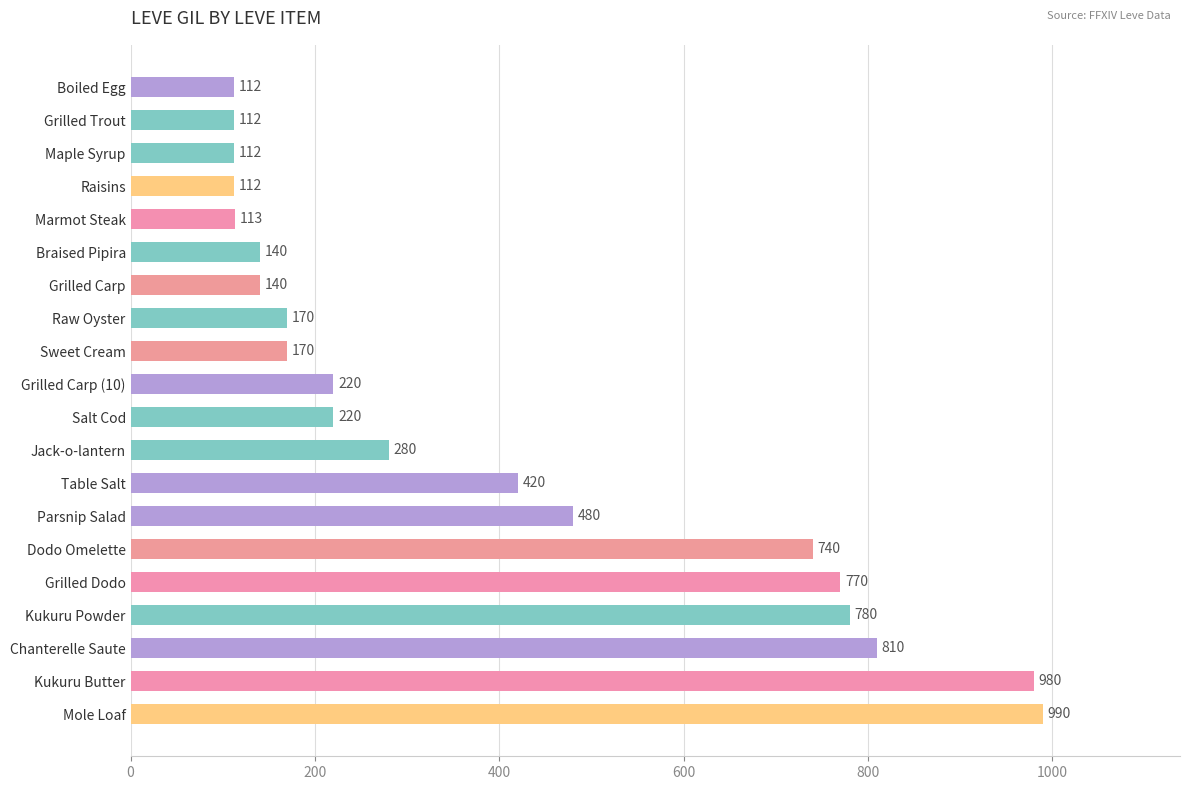

Reading bottom to top, extract all data points from this chart.

990	980	810	780	770	740	480	420	280	220	220	170	170	140	140	113	112	112	112	112